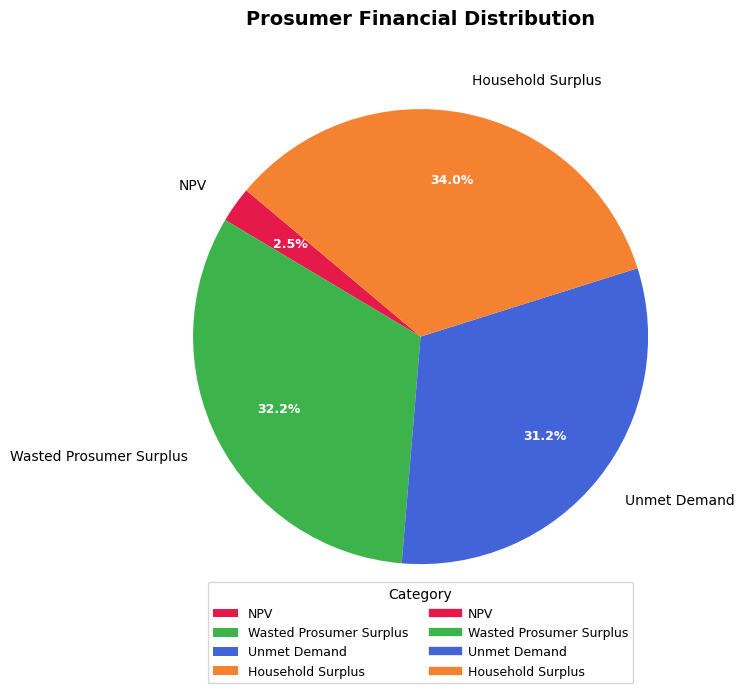

Which slice is the largest?

Household Surplus